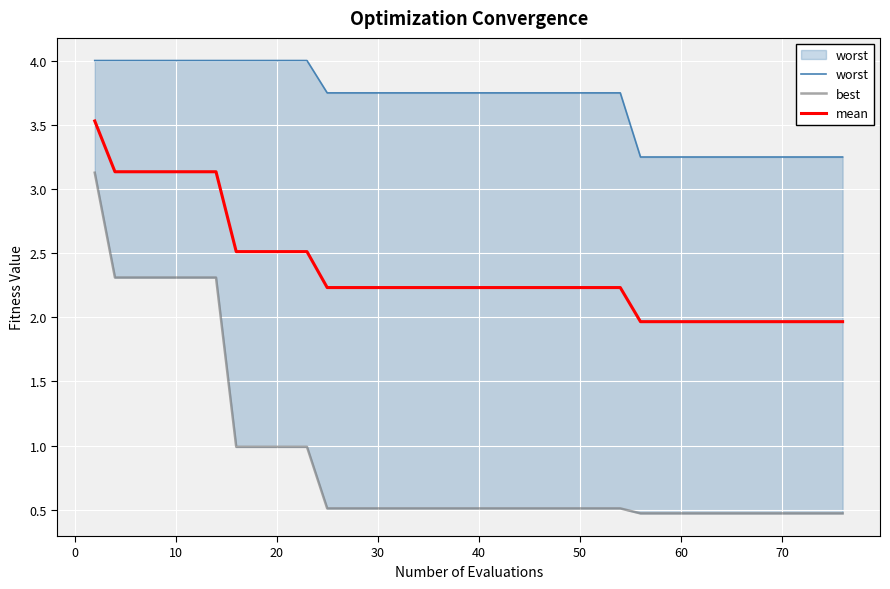

List the series in order of their overall mean, highest first.

worst, mean, best